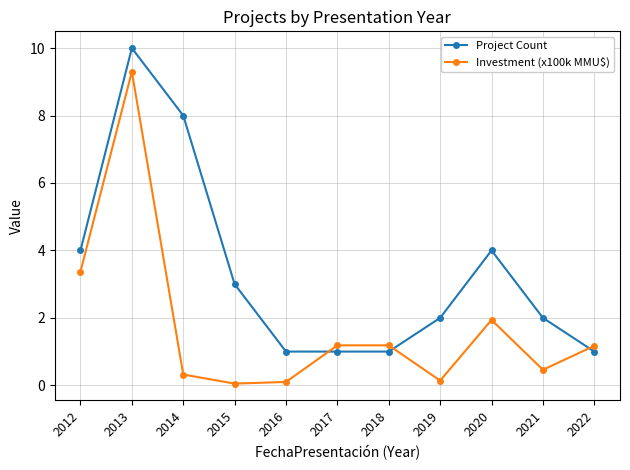

List the series in order of their overall mean, highest first.

Project Count, Investment (x100k MMU$)